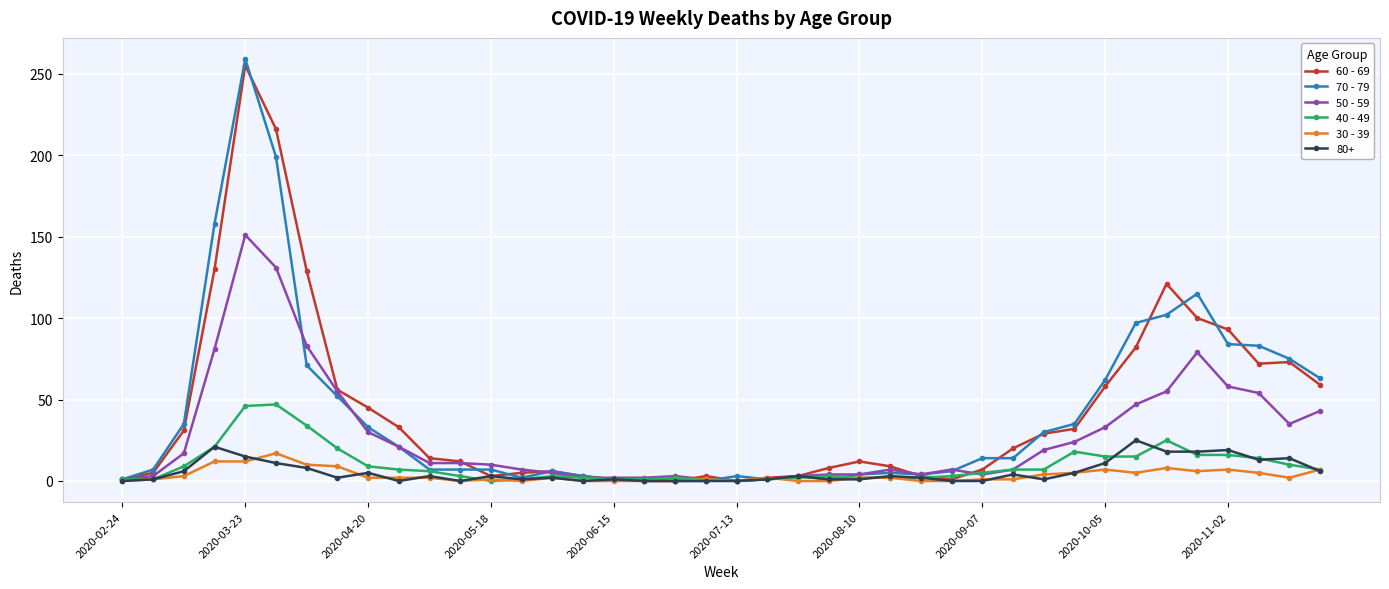

What is the maximum value shown in the chart?

259